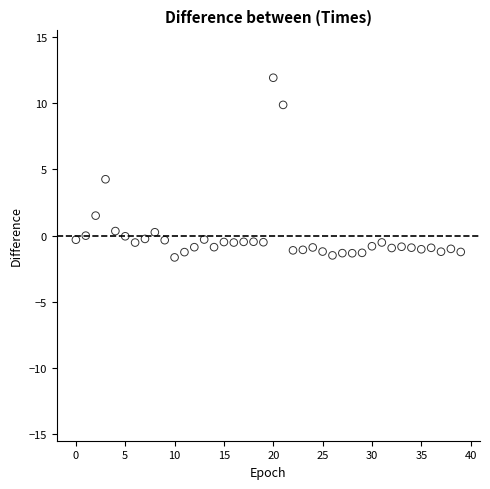

What Y value in the scatter plot is closest to 5?

4.3